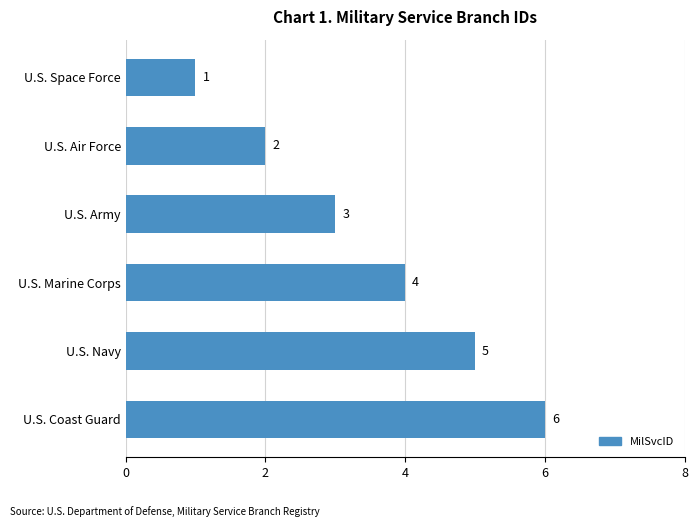

What is the minimum value shown in the chart?

1